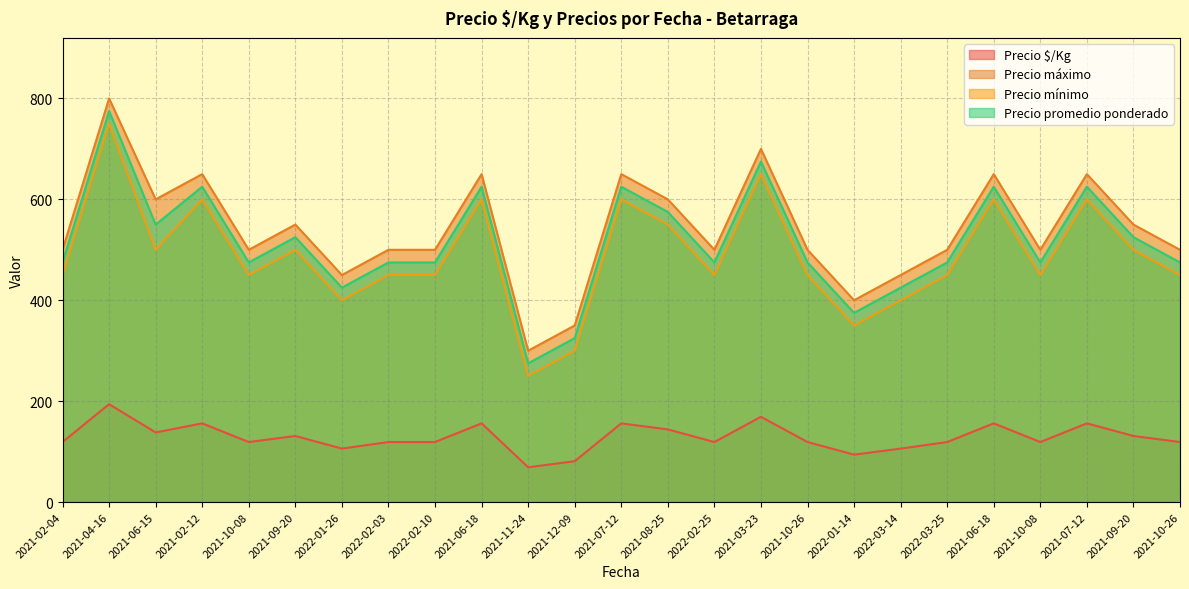

True or false: Precio mínimo and Precio máximo cross at least once.

False